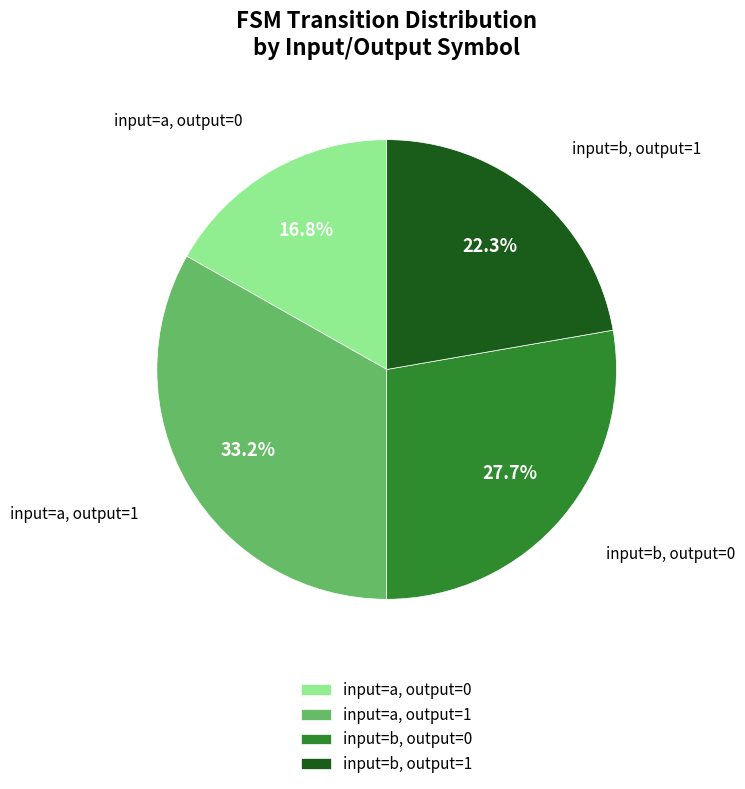

To the nearest percent, what is the average slice percentage?

25%